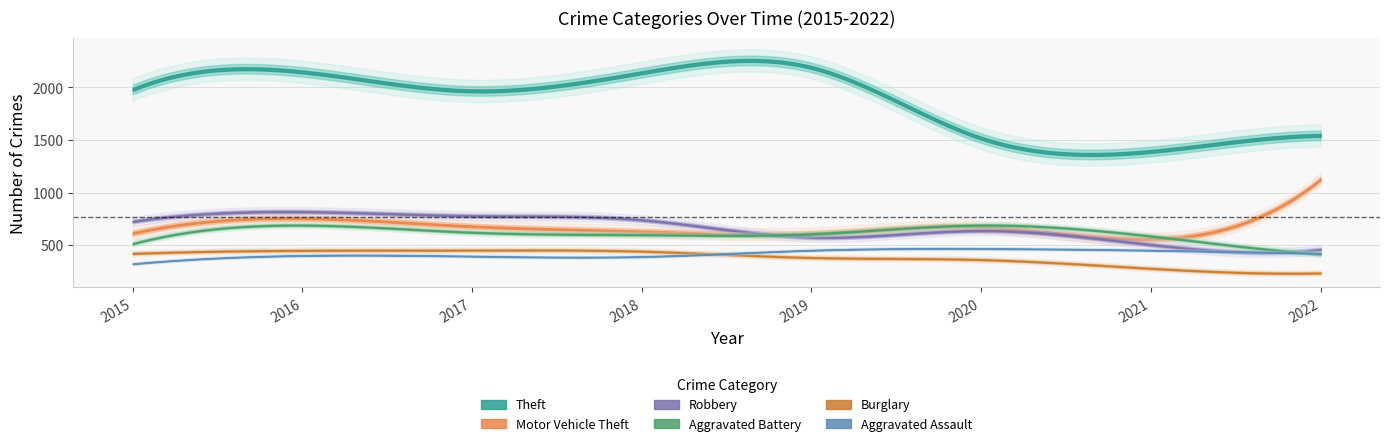

What is the spread (max minus min) of values at 2021?

1112